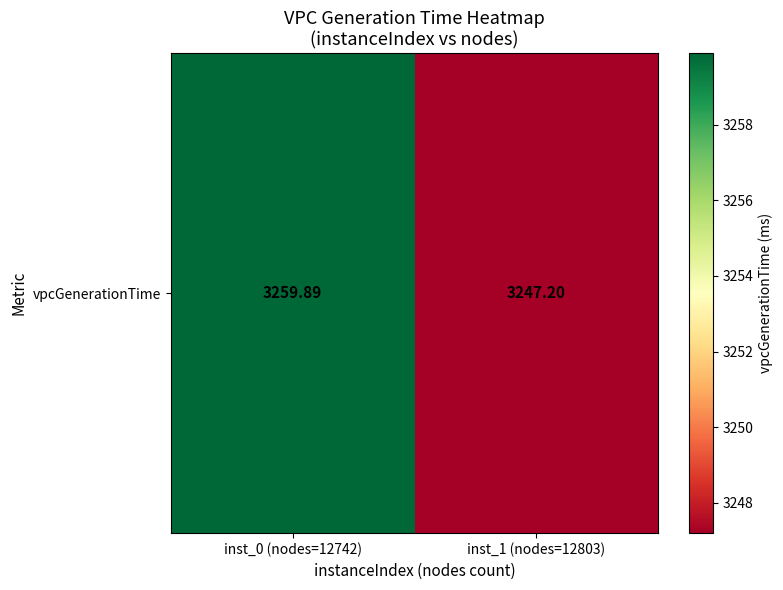

What is the change in value from inst_0 (nodes=12742) to inst_1 (nodes=12803)?

-12.7